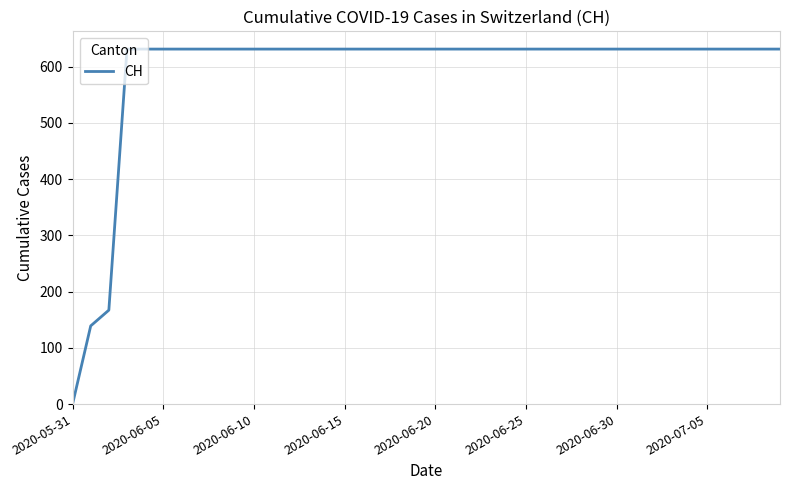

What is the maximum value shown in the chart?

631